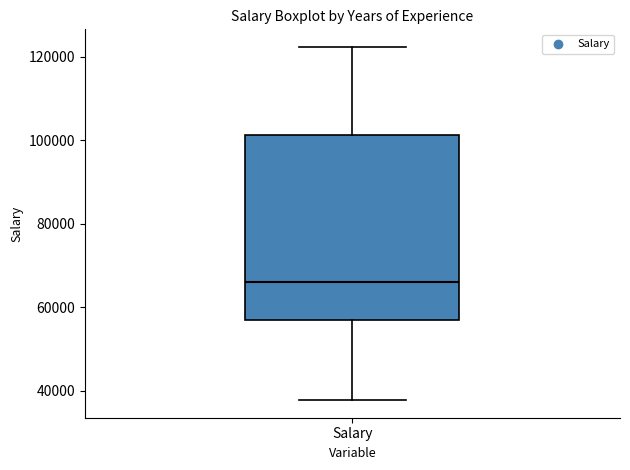

Transcribe this box plot: give where the median line is, the range the box spans, and where the two whiskers end, as read against the y-axis. The values are not printed on the chart, so give them approximately, as read against the axis.

median 66000, box 56000 to 102000, whiskers 38000 to 122000